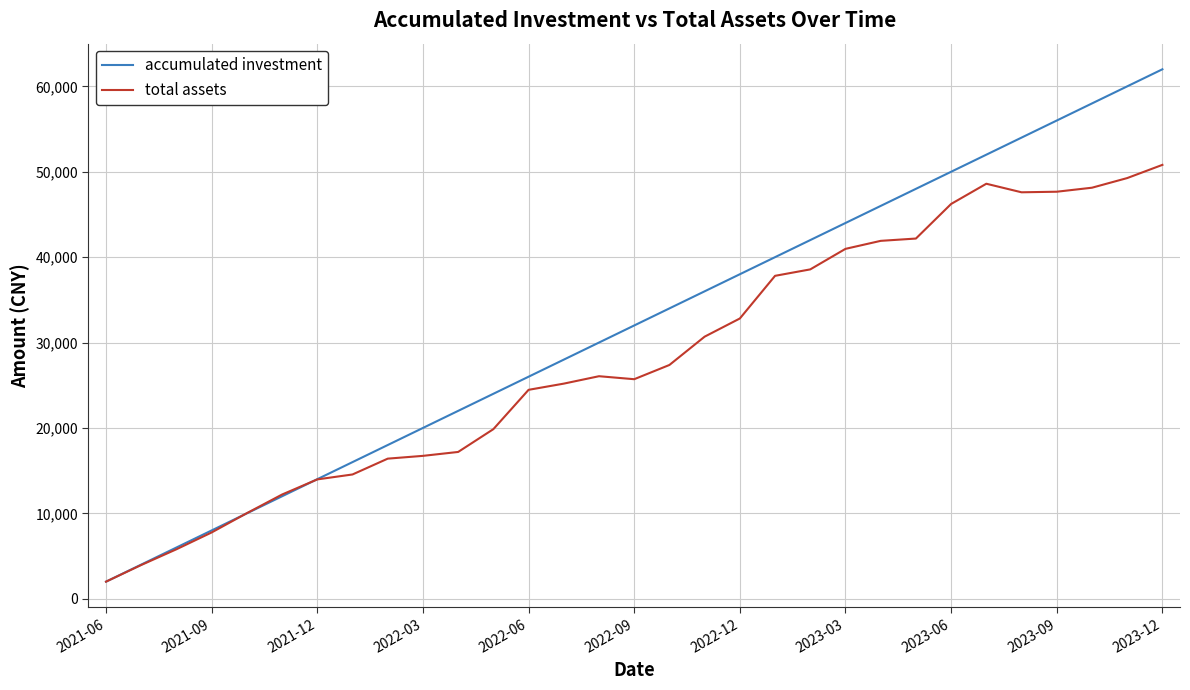

Rank the series by their average value, from highest to lowest.

accumulated investment, total assets